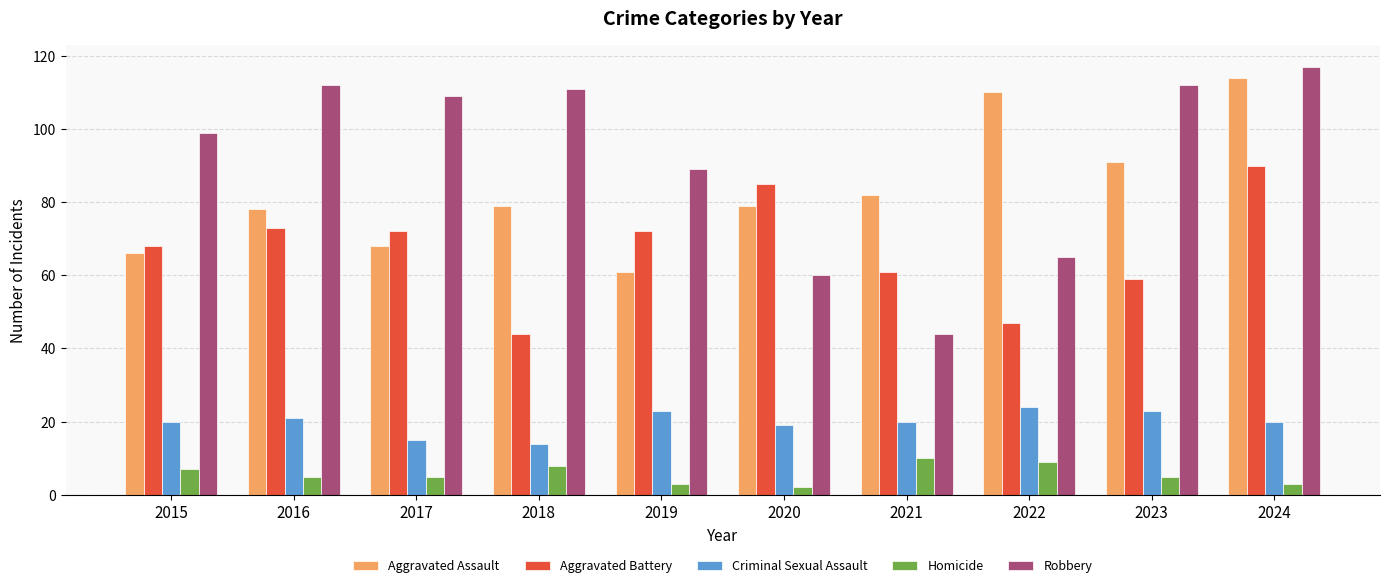

Reading left to right, what are all the values shown in this chart?

Aggravated Assault: 2015=66	2016=78	2017=68	2018=79	2019=61	2020=79	2021=82	2022=110	2023=91	2024=114
Aggravated Battery: 2015=68	2016=73	2017=72	2018=44	2019=72	2020=85	2021=61	2022=47	2023=59	2024=90
Criminal Sexual Assault: 2015=20	2016=21	2017=15	2018=14	2019=23	2020=19	2021=20	2022=24	2023=23	2024=20
Homicide: 2015=7	2016=5	2017=5	2018=8	2019=3	2020=2	2021=10	2022=9	2023=5	2024=3
Robbery: 2015=99	2016=112	2017=109	2018=111	2019=89	2020=60	2021=44	2022=65	2023=112	2024=117